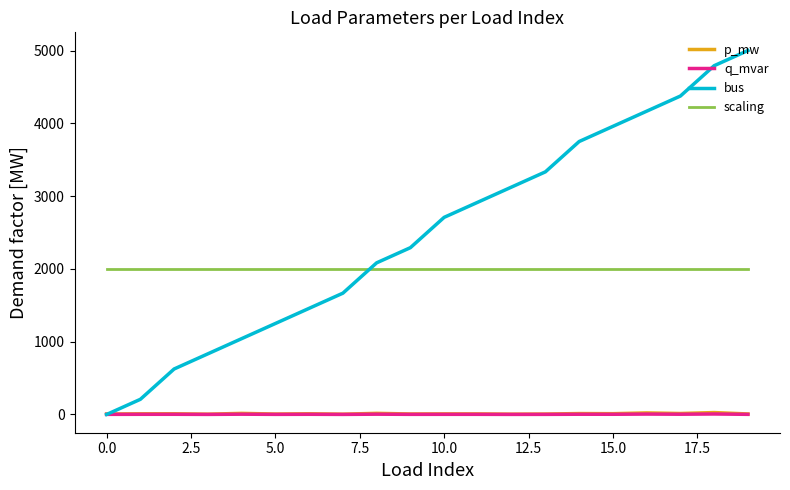

True or false: scaling and q_mvar cross at least once.

False